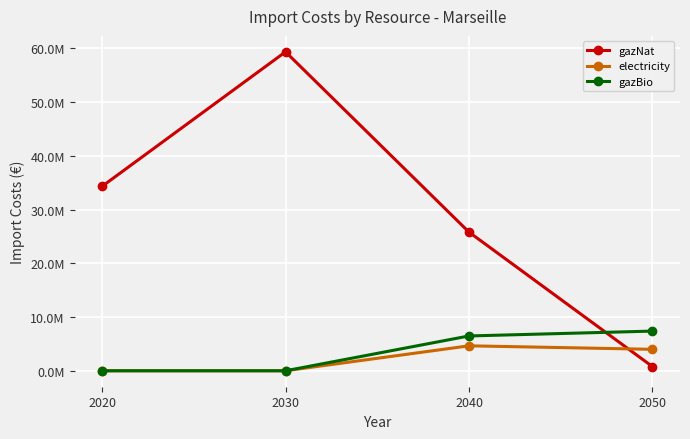

What are all the series names shown in the legend?

gazNat, electricity, gazBio